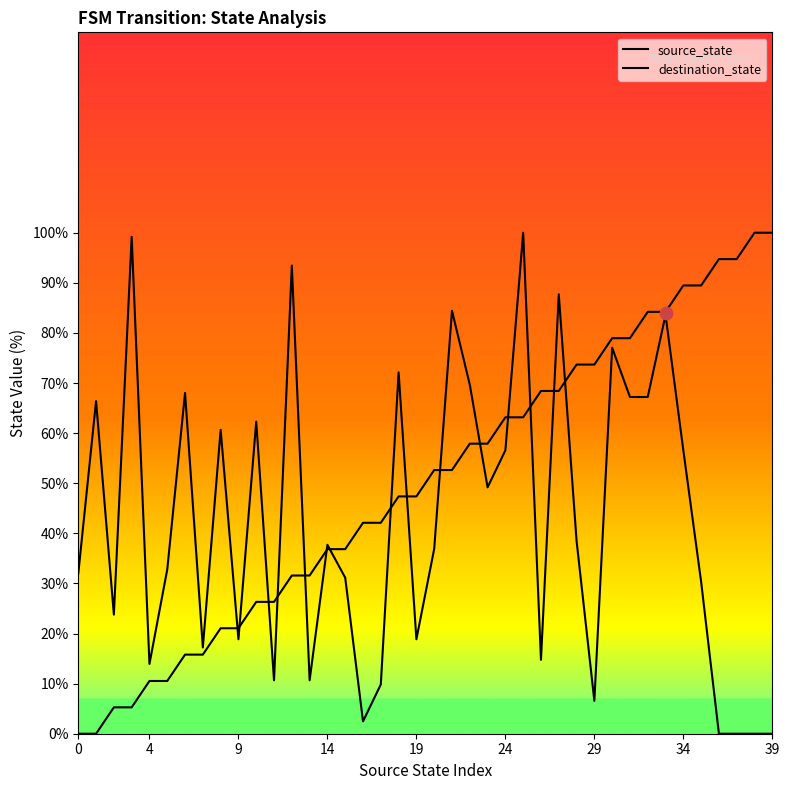

What are all the series names shown in the legend?

source_state, destination_state